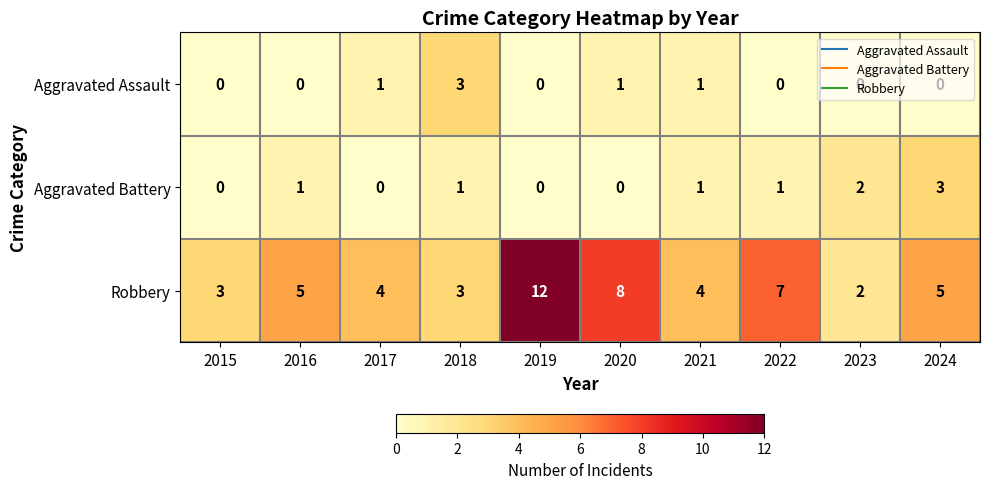

How many values in the Robbery series are below 5?

5